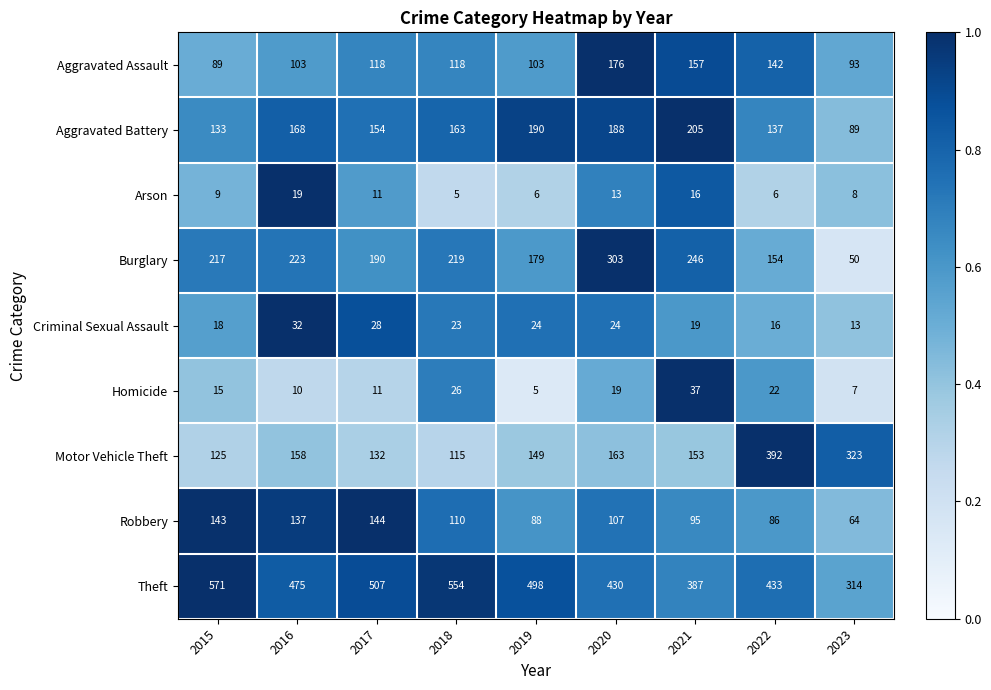

At which label is Criminal Sexual Assault closest to 22?

2018